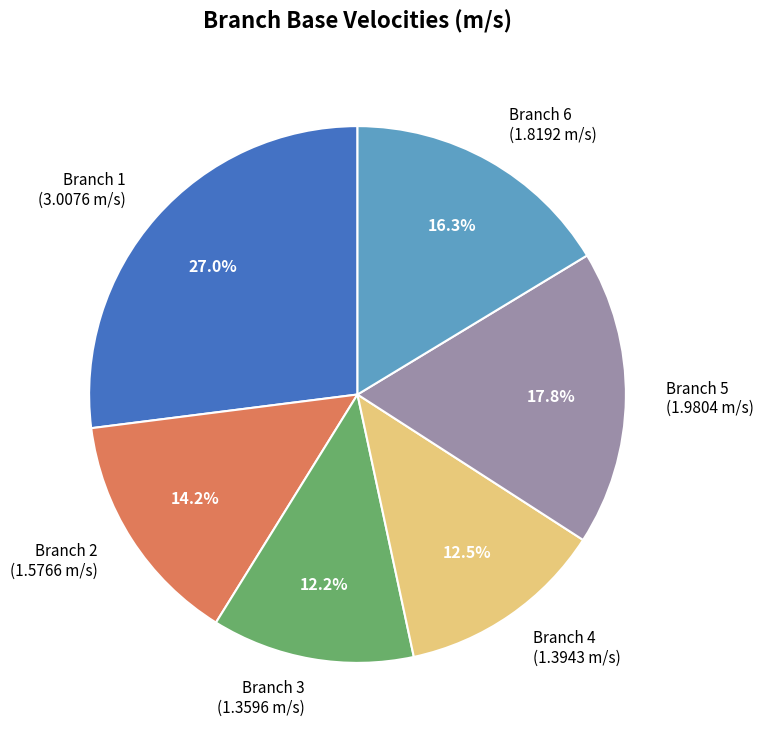

What is the largest slice in the pie chart?

Branch 1